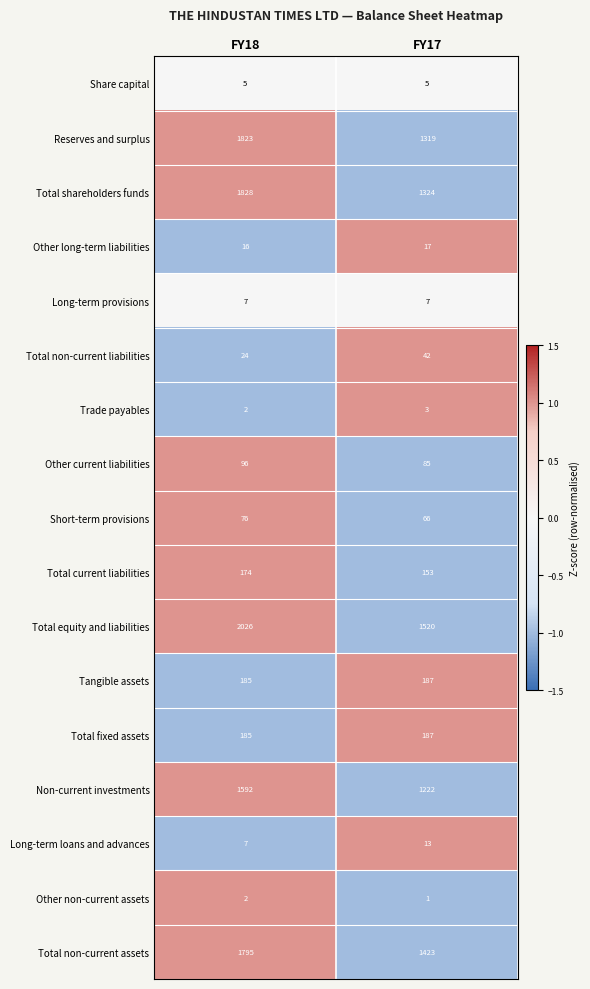

What value does the Total non-current assets series have at FY18, to the nearest 50?

1800